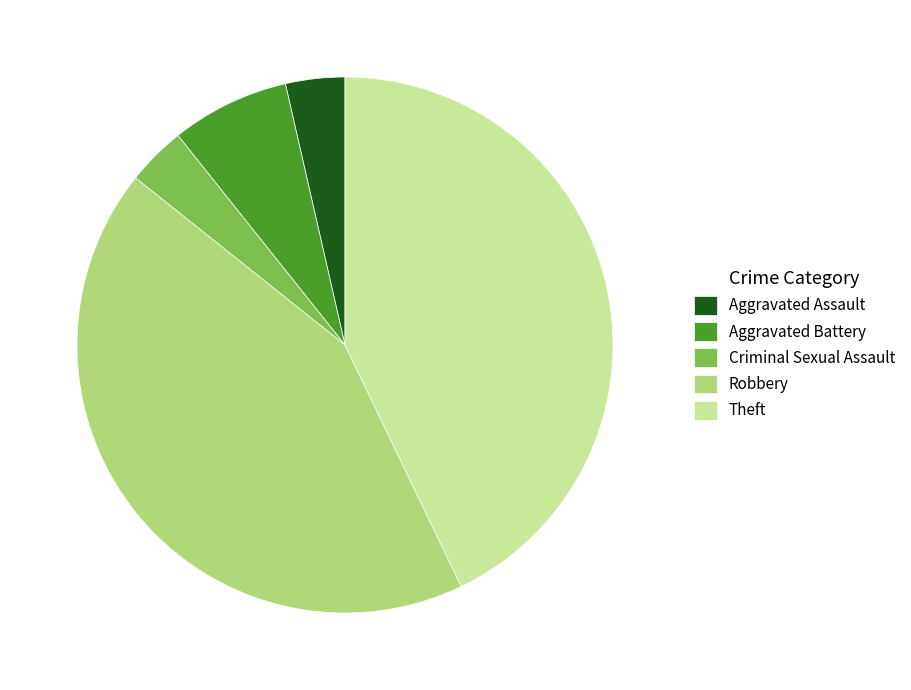

Combined, do Criminal Sexual Assault and Theft account for over 50%?

No